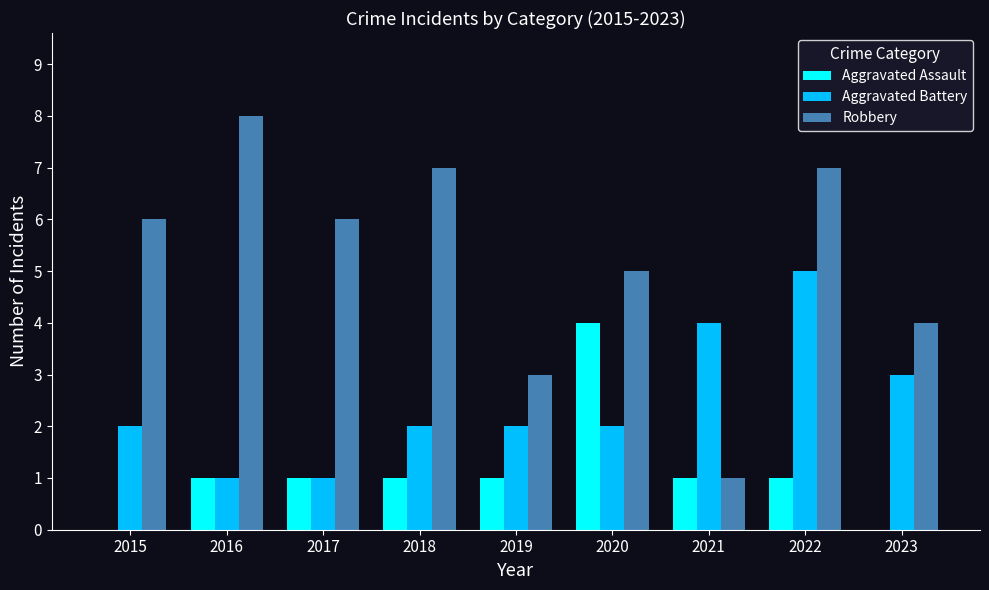

Read the Robbery value at 2018.

7